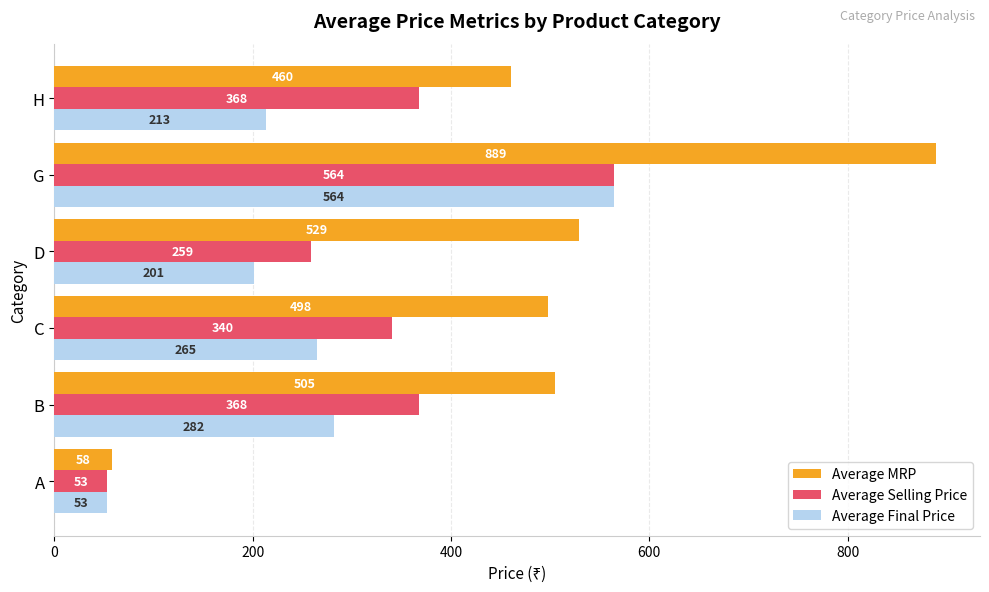

What is the smallest value displayed?

53